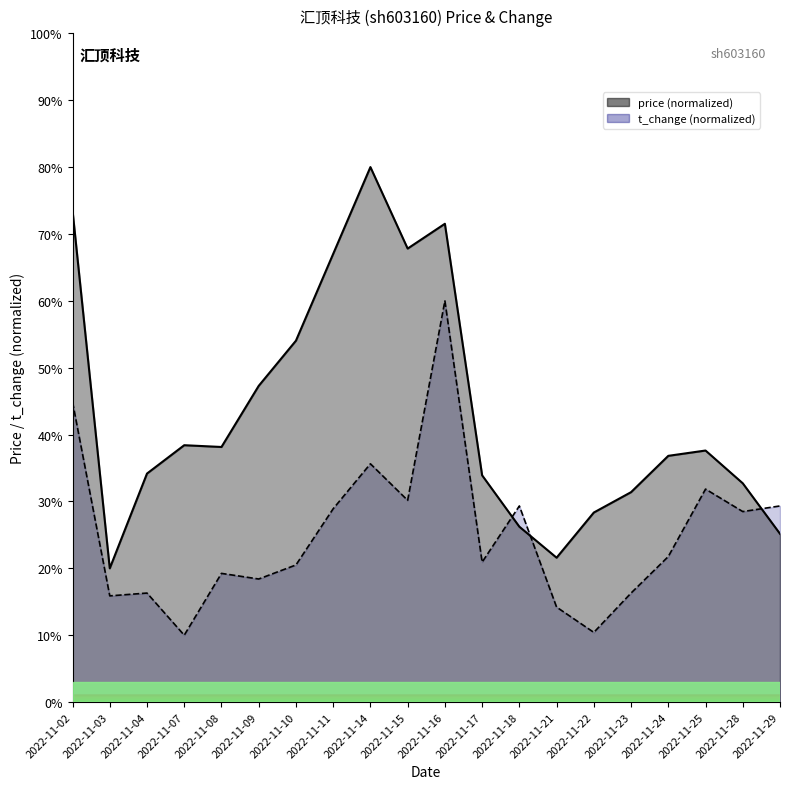

What are all the series names shown in the legend?

price, t_change